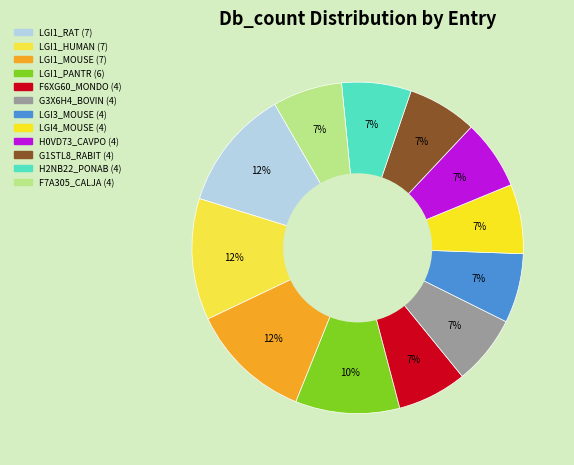

How many segments does this pie chart have?

12